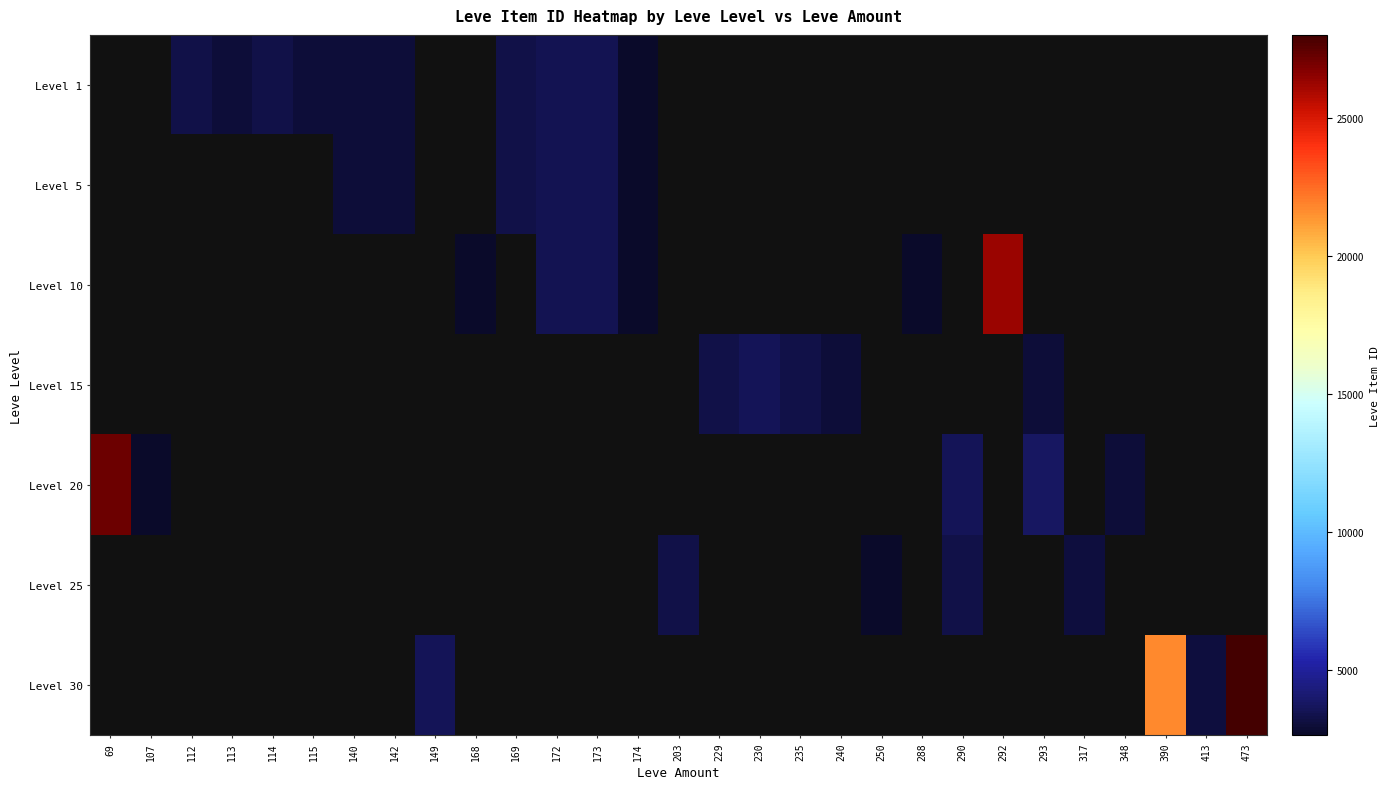

What is the difference between the second highest and minimum values in the Level 10 series?

873.0